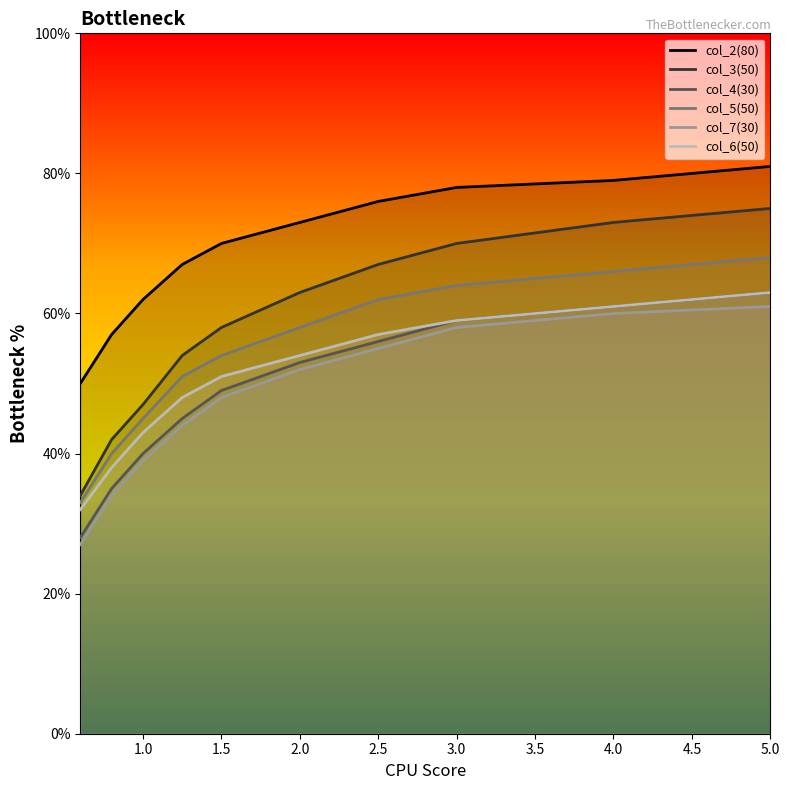

What is the average value of the col_2(80) series?

69